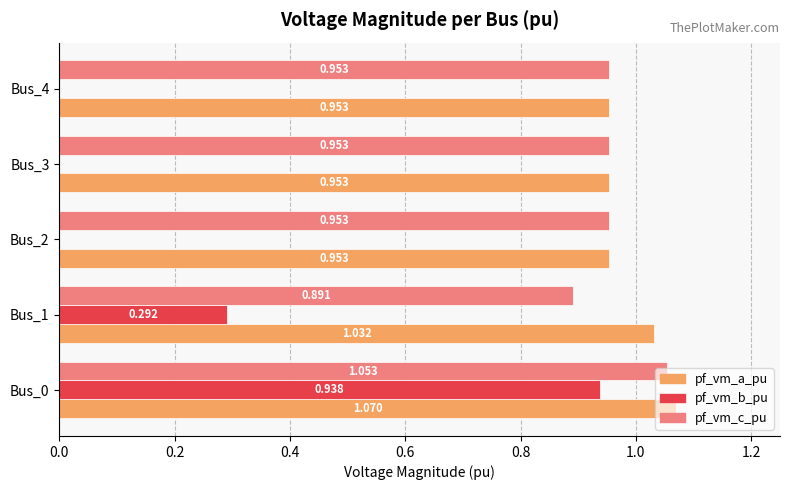

Which series changed the most between Bus_0 and Bus_1?

pf_vm_b_pu